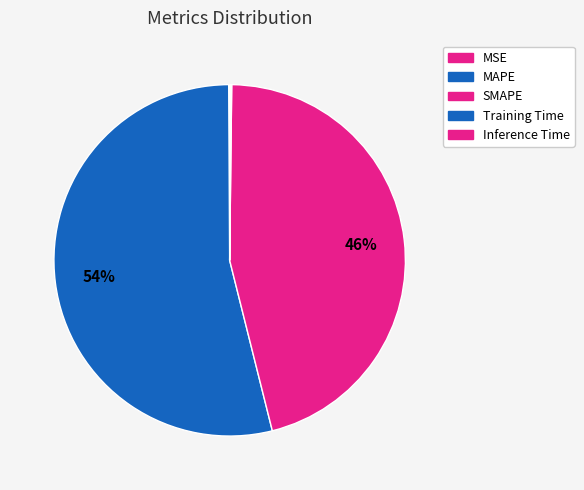

What is the majority slice?

MAPE